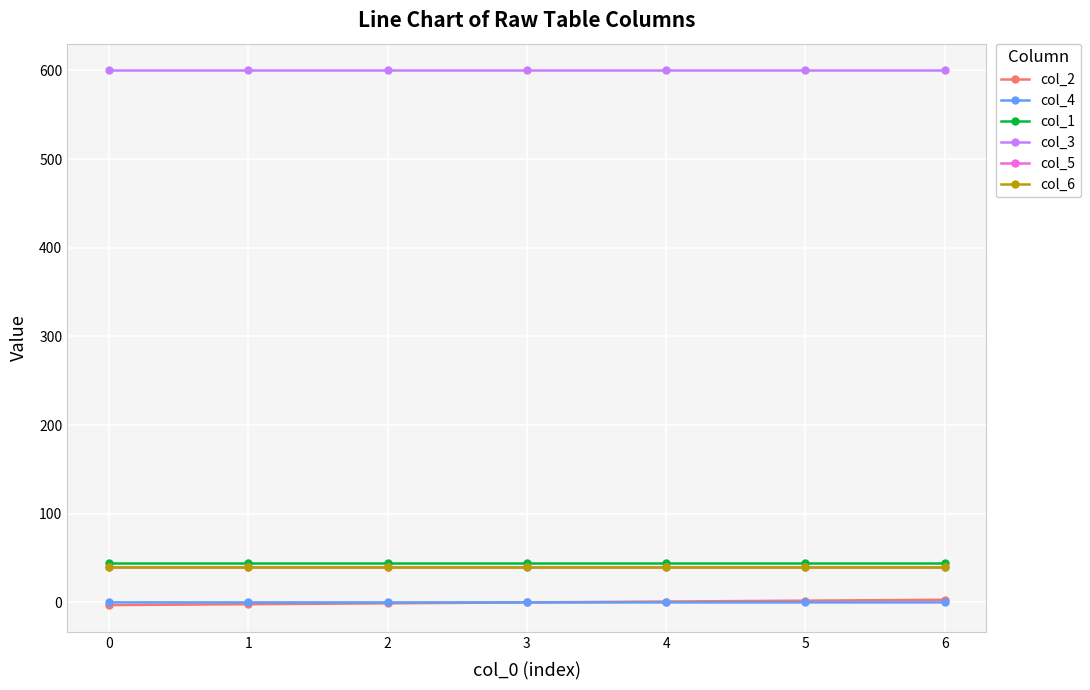

Does the chart have visible grid lines?

Yes